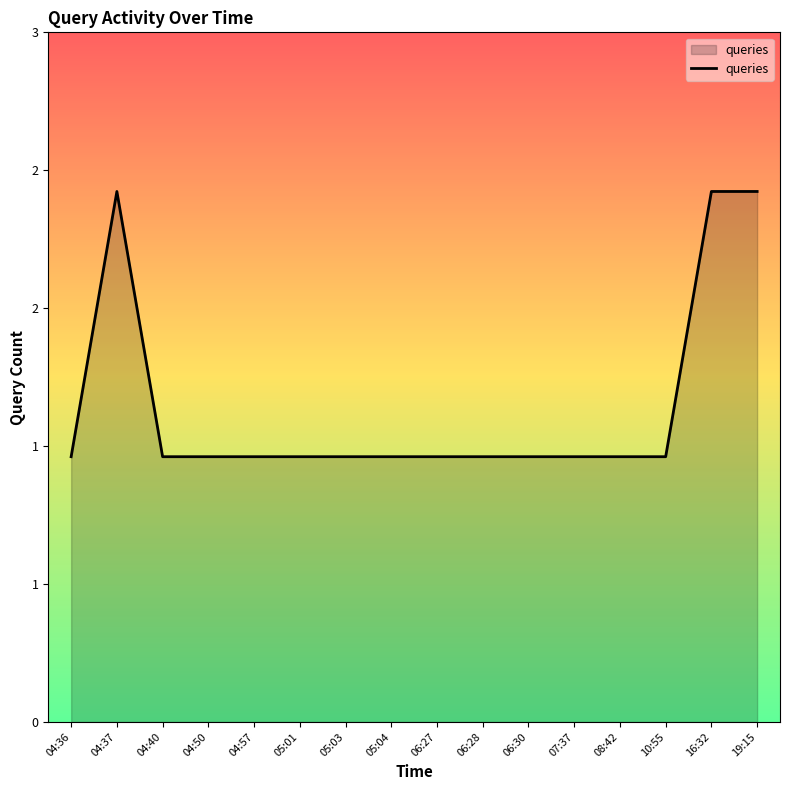

Does the chart have visible grid lines?

No